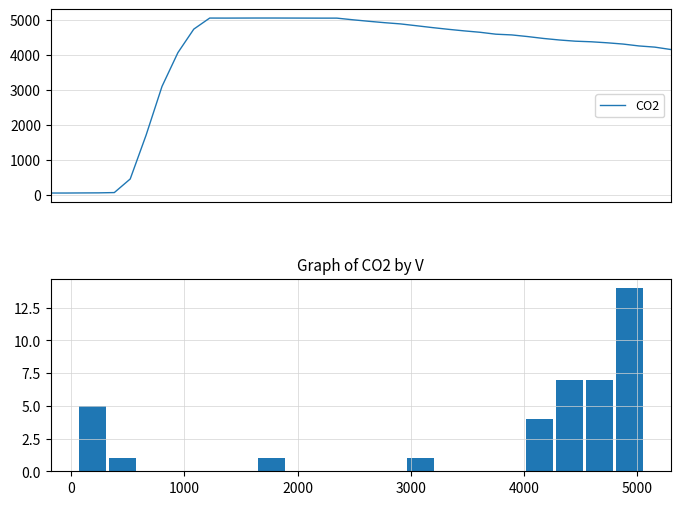

Where does the data first go above 4596?

09:37:30